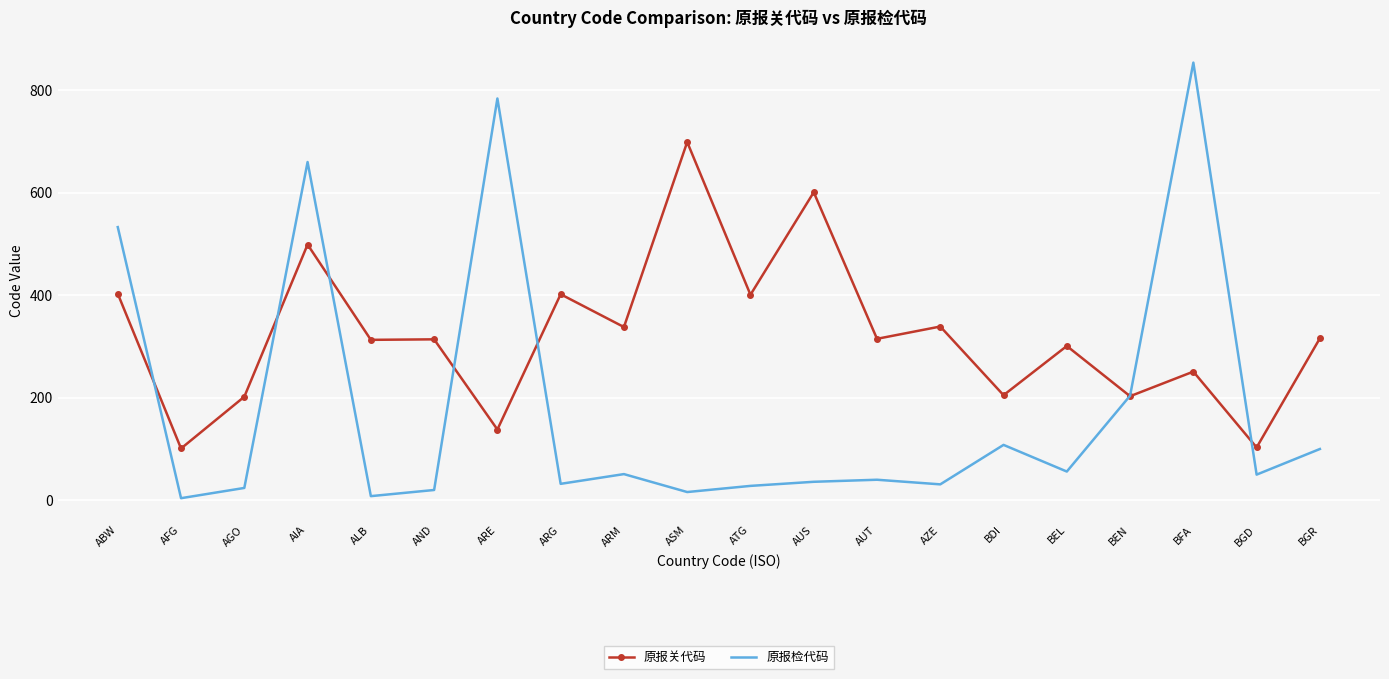

What is the approximate value of 原报关代码 at BFA, to the nearest 50?

250